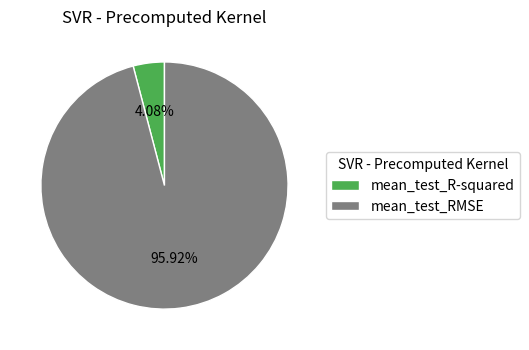

True or false: mean_test_R-squared accounts for 4% of the total.

True